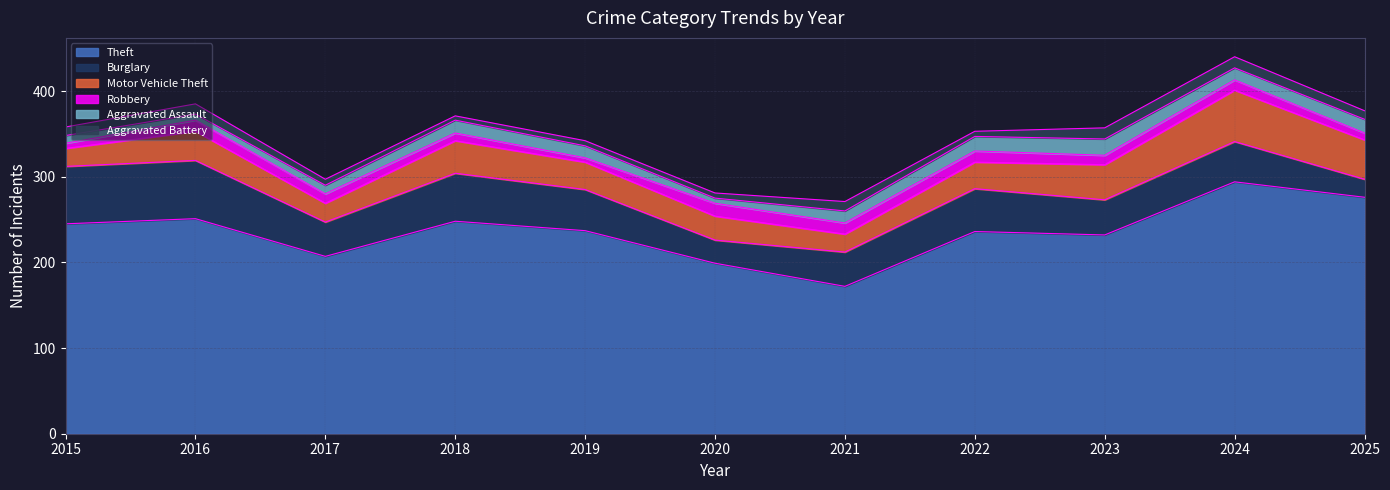

Does the chart display data point markers on the line(s)?

No